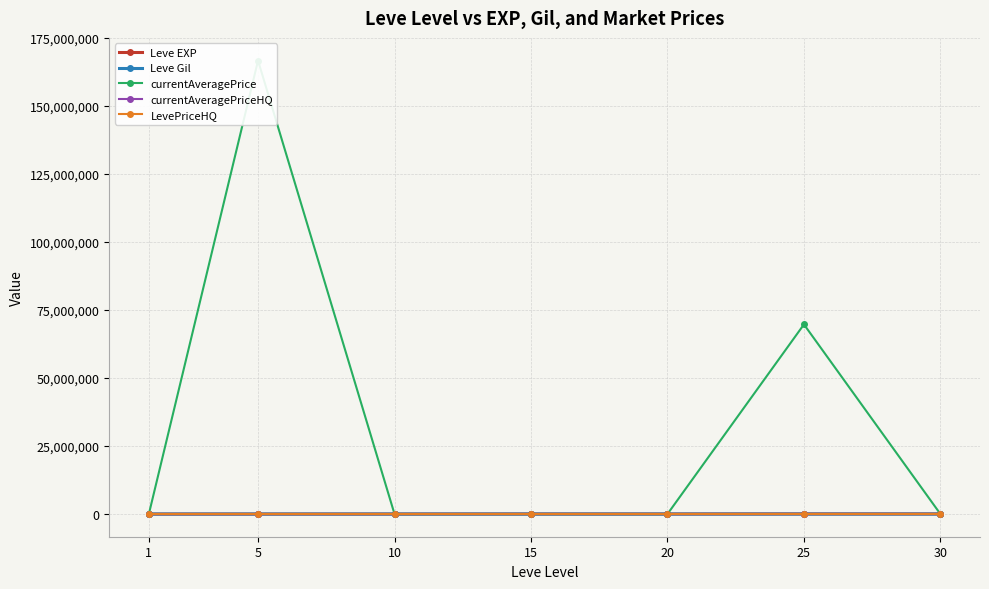

At which label is currentAveragePriceHQ closest to 9879?

15